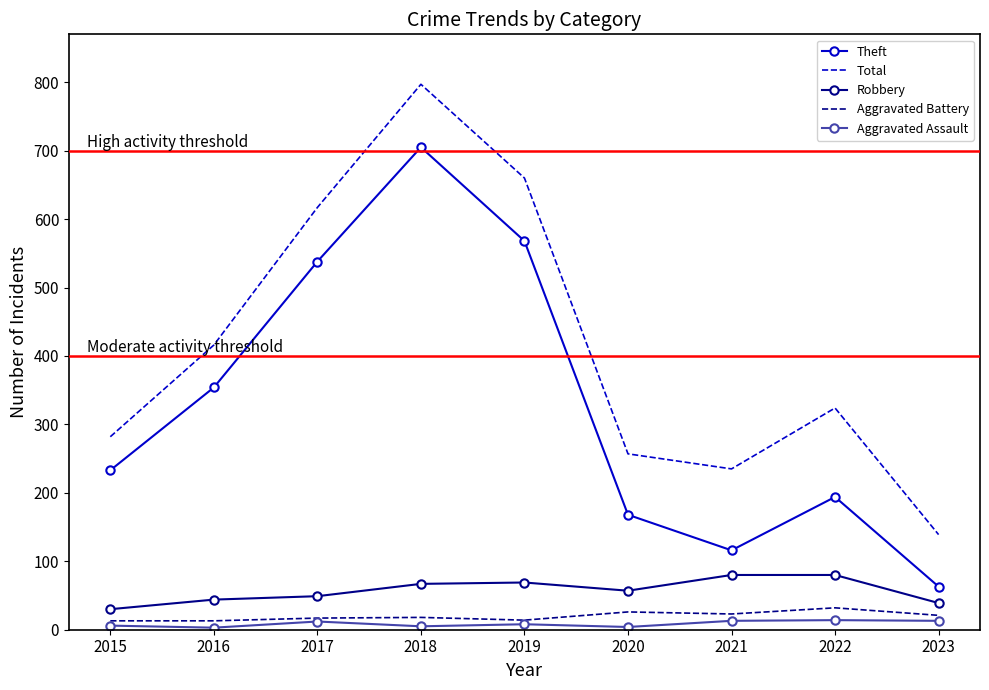

Rank the categories by Total value from highest to lowest.

2018, 2019, 2017, 2016, 2022, 2015, 2020, 2021, 2023